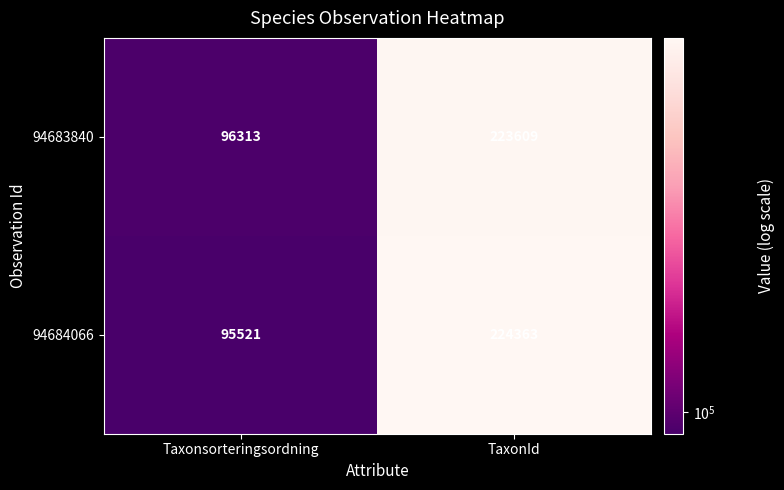

Reading left to right, extract all data points from this chart.

94683840: Taxonsorteringsordning=96313	TaxonId=223609
94684066: Taxonsorteringsordning=95521	TaxonId=224363